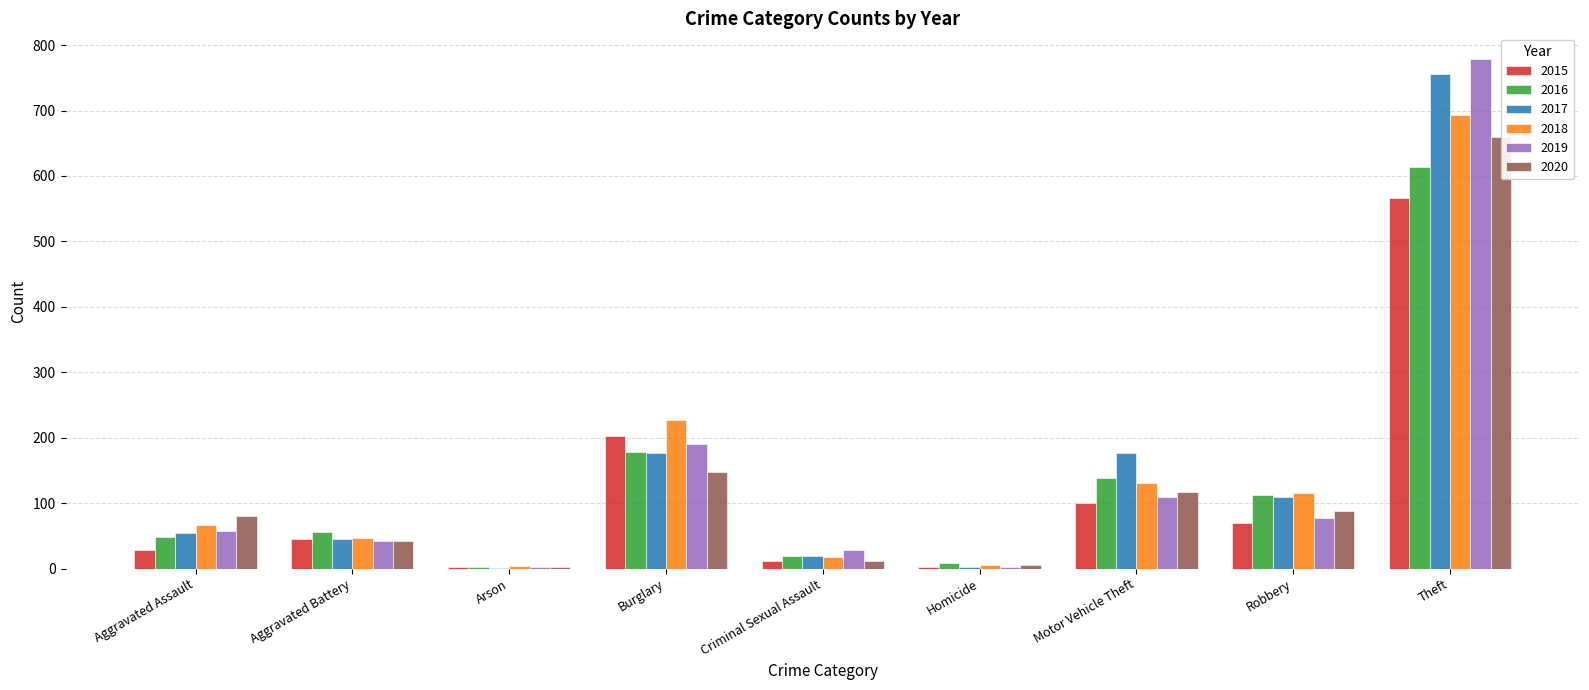

Rank the categories by 2016 value from highest to lowest.

Theft, Burglary, Motor Vehicle Theft, Robbery, Aggravated Battery, Aggravated Assault, Criminal Sexual Assault, Homicide, Arson